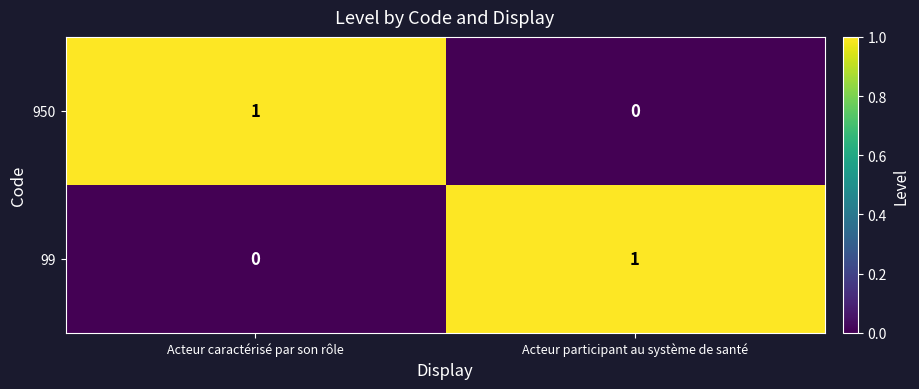

Where is 950 nearest to the value 0?

Acteur participant au système de santé